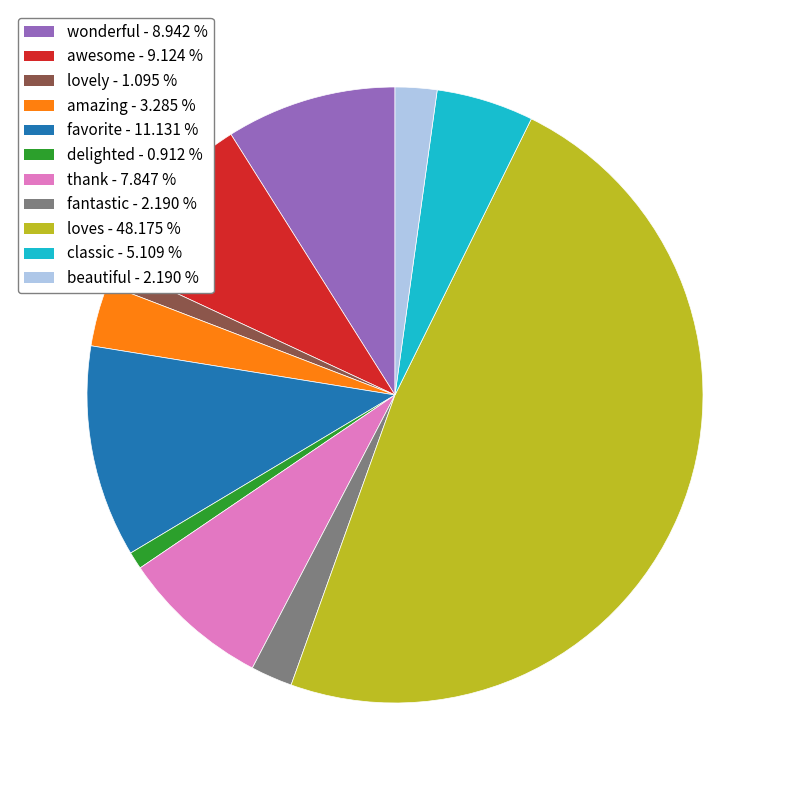

Which category has the biggest portion of the pie?

loves